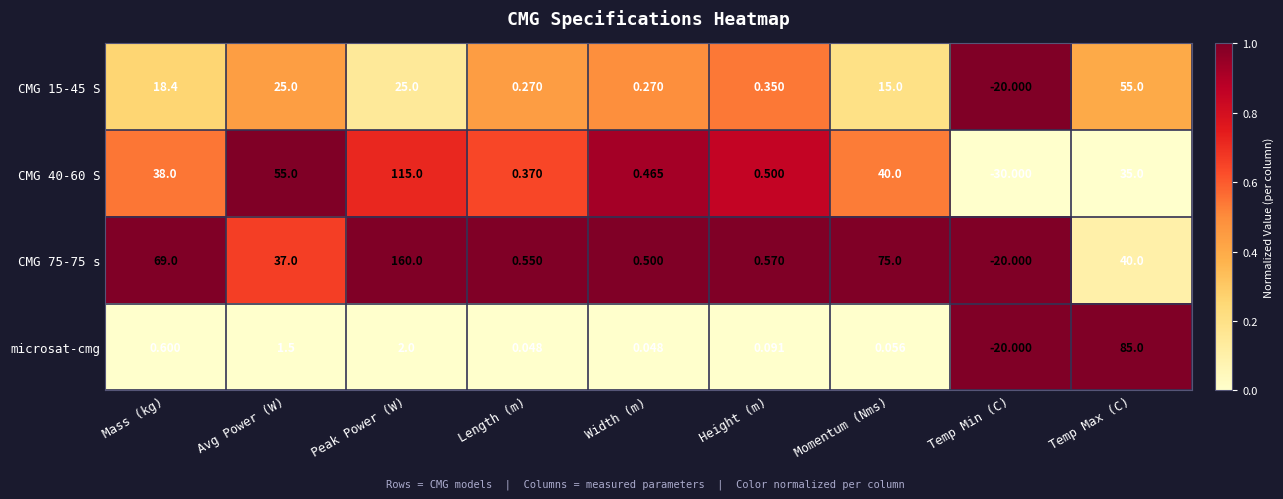

List the labels in order of CMG 40-60 S value, smallest first.

Temp Min (C), Length (m), Width (m), Height (m), Temp Max (C), Mass (kg), Momentum (Nms), Avg Power (W), Peak Power (W)